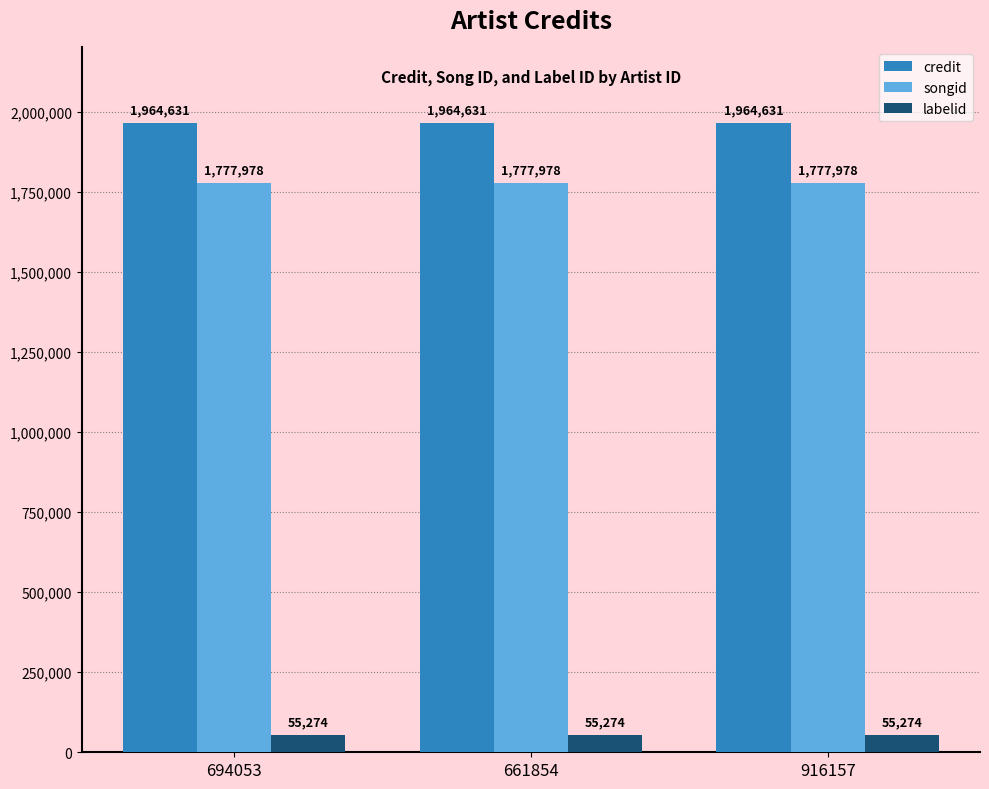

How many groups of bars are there?

3